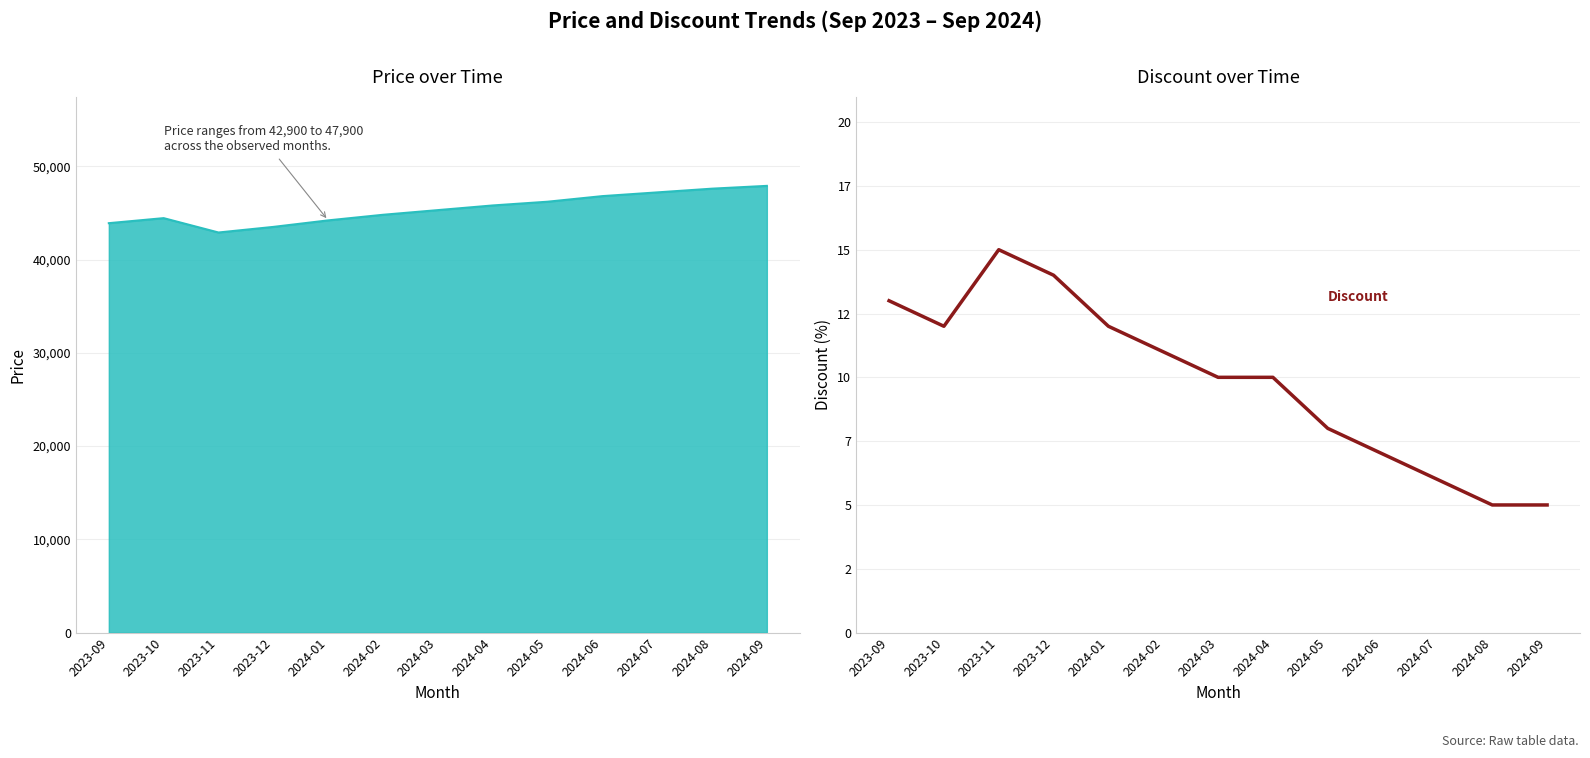

What is the average value?

10